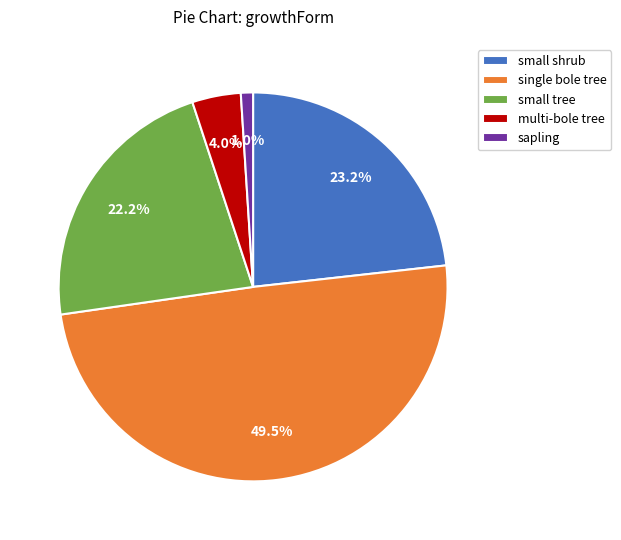

To the nearest percent, what is the difference between the small tree and multi-bole tree slice percentages?

18%